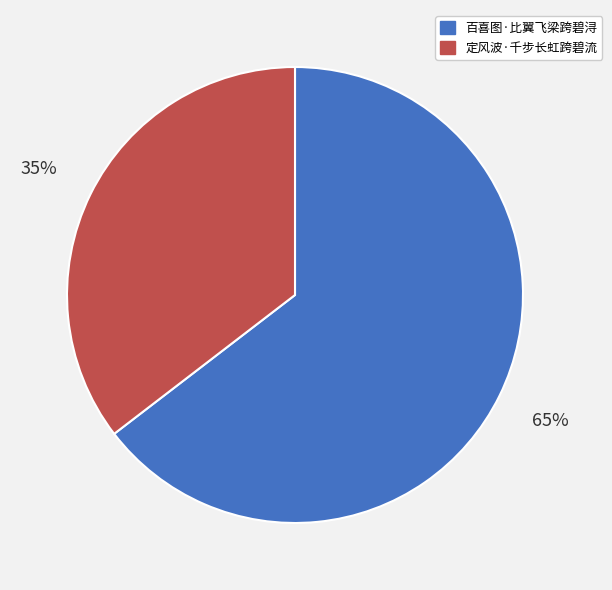

Rank the categories by value from lowest to highest.

定风波·千步长虹跨碧流, 百喜图·比翼飞梁跨碧浔